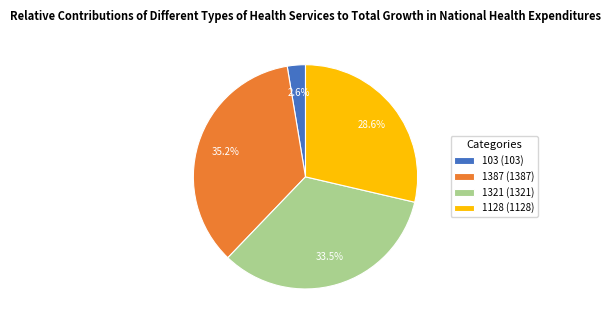

Rank the categories by value from lowest to highest.

103, 1128, 1321, 1387